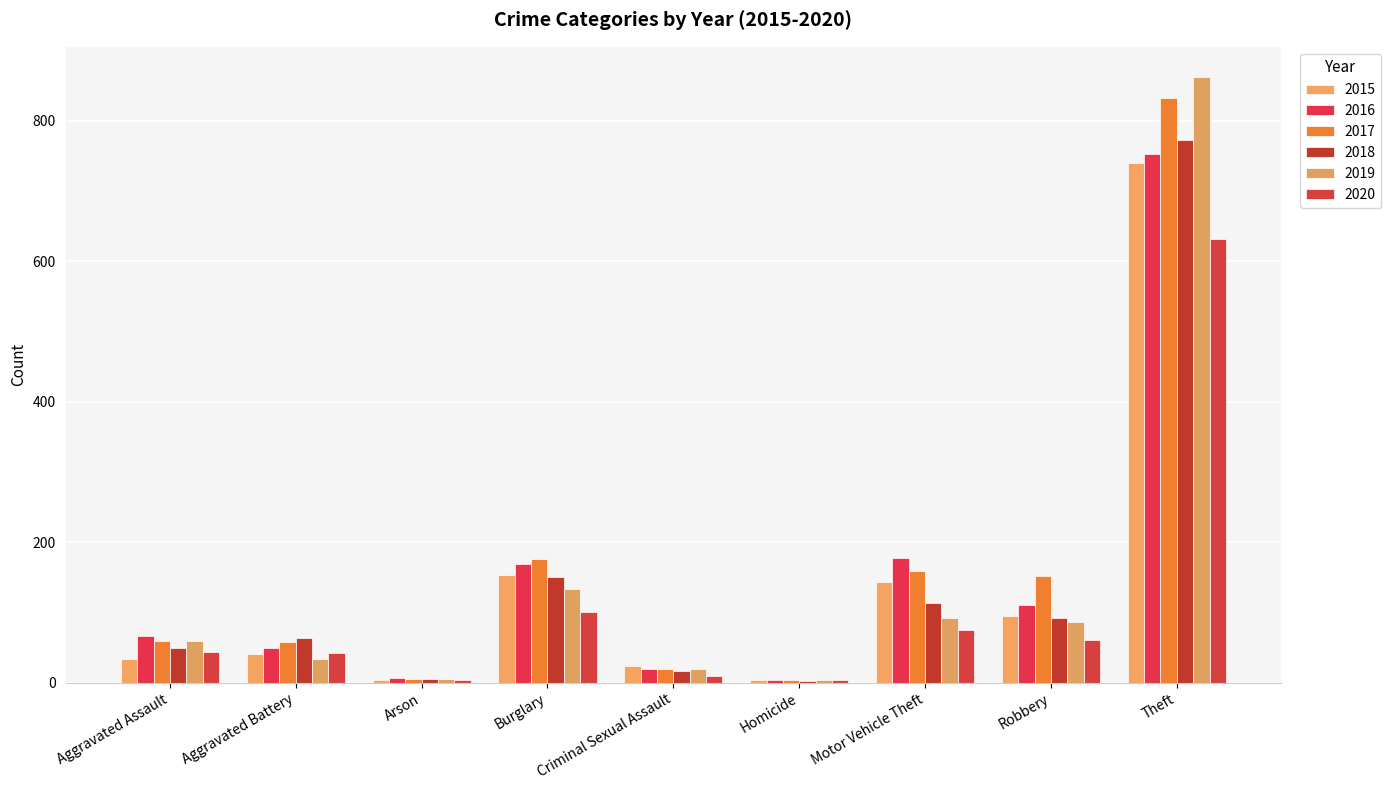

Rank the series at Theft from lowest to highest value.

2020, 2015, 2016, 2018, 2017, 2019